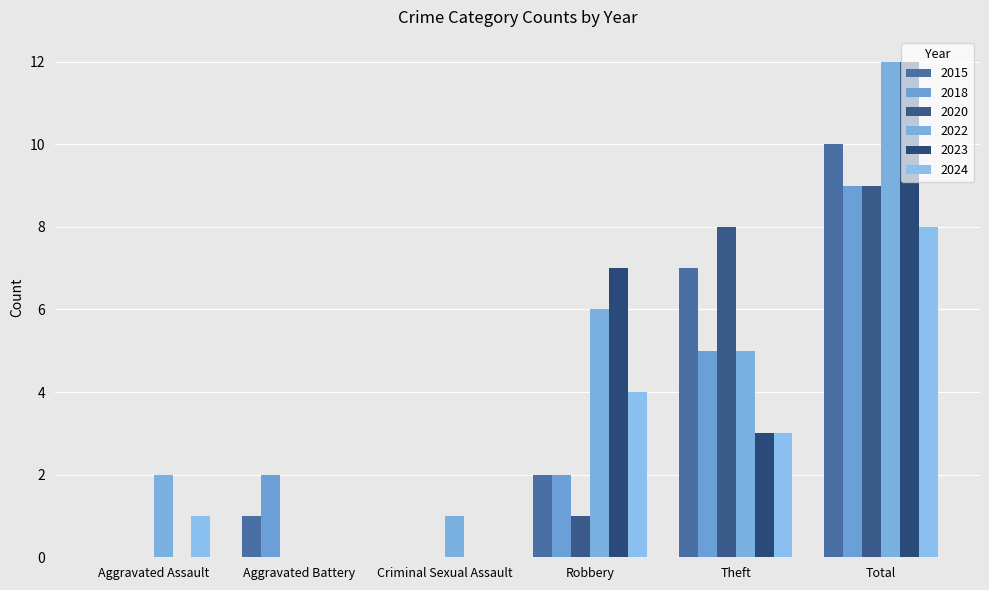

How many data points does each series have?

6